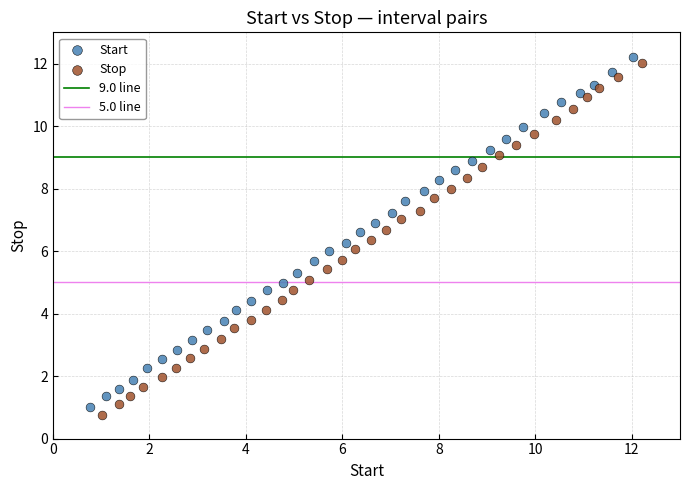

Which series has the largest Y range (max minus min)?

Stop